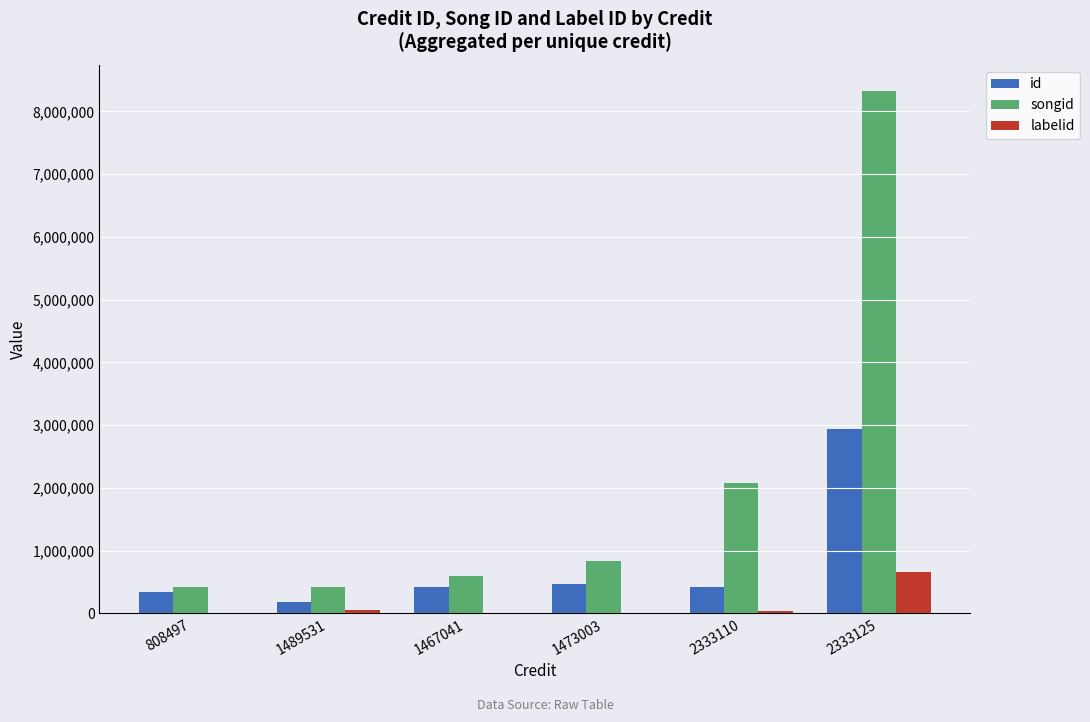

Where is songid nearest to the value 4369453?

2333110